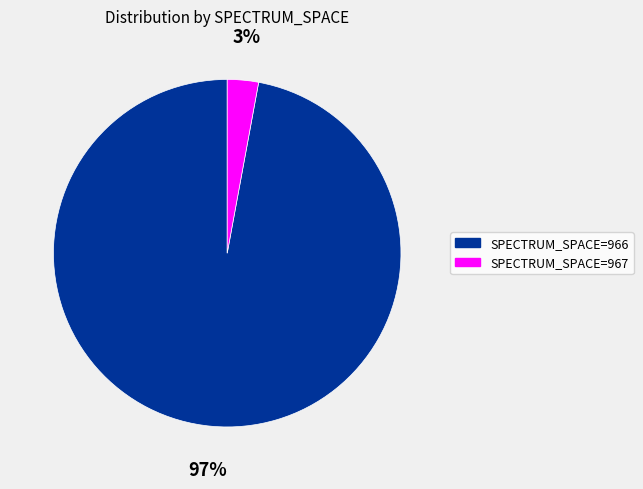

To the nearest percent, what is the difference between the largest and smallest slice percentages?

94%